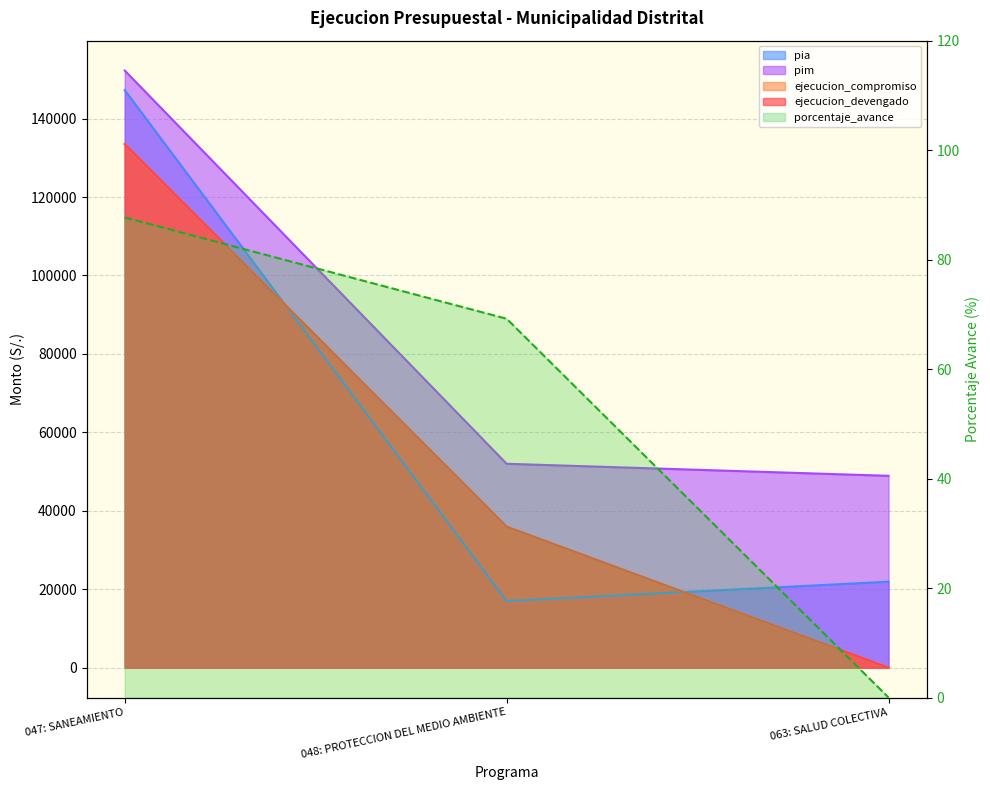

What is the difference between the pim values at 063: SALUD COLECTIVA and 048: PROTECCION DEL MEDIO AMBIENTE?

3072.0